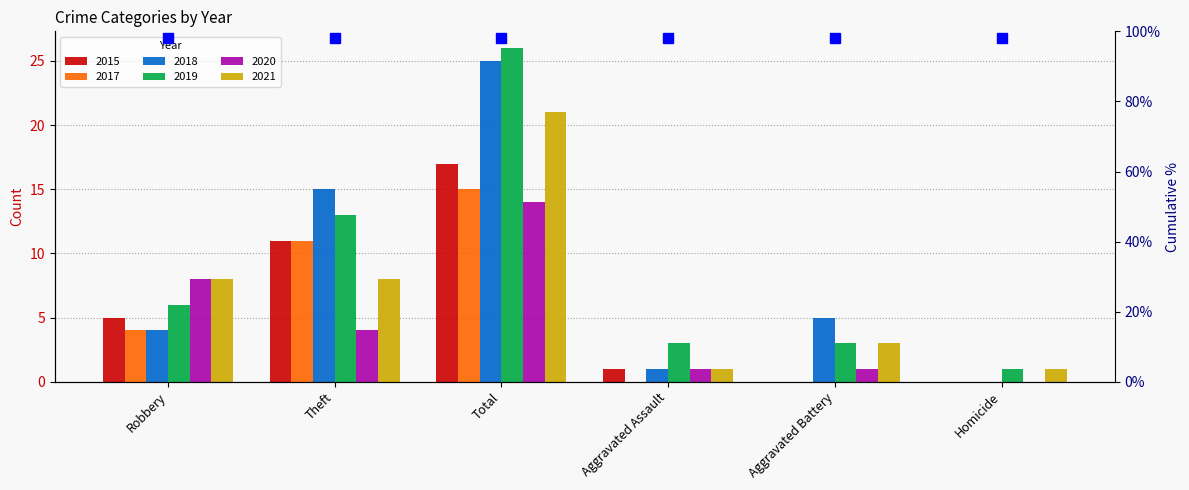

At which category is the sum across all series the highest?

Total